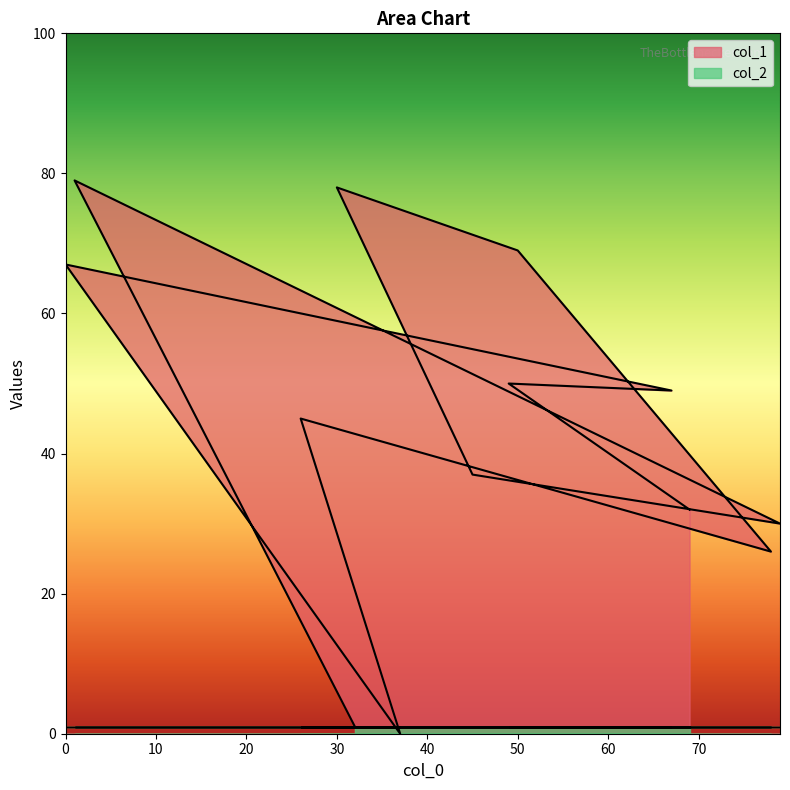

What is the value of the 6th point from the left?

69